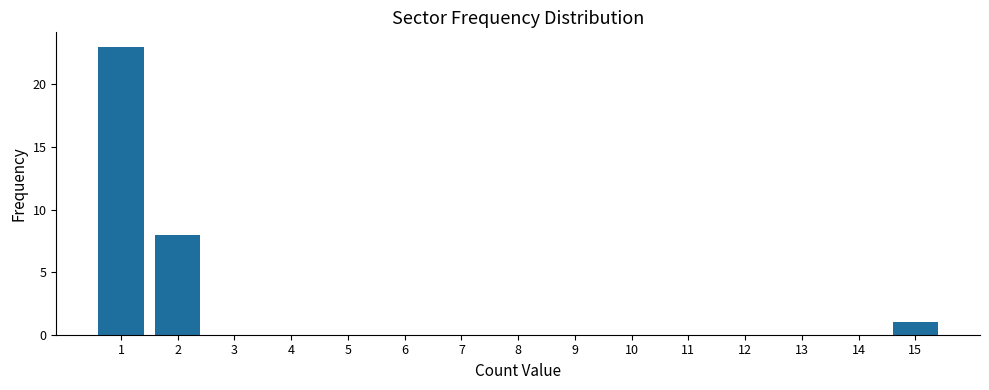

Reading left to right, extract all data points from this chart.

1=23	2=8	3=0	4=0	5=0	6=0	7=0	8=0	9=0	10=0	11=0	12=0	13=0	14=0	15=1